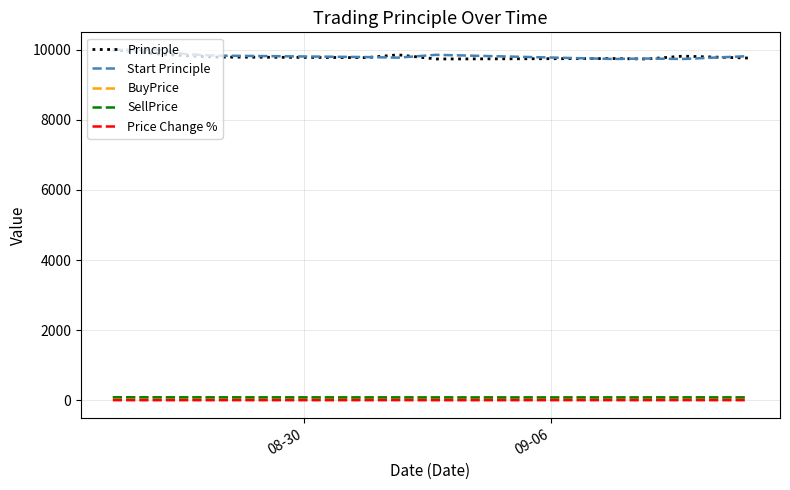

What is the average value of the Start Principle series?

9836.1